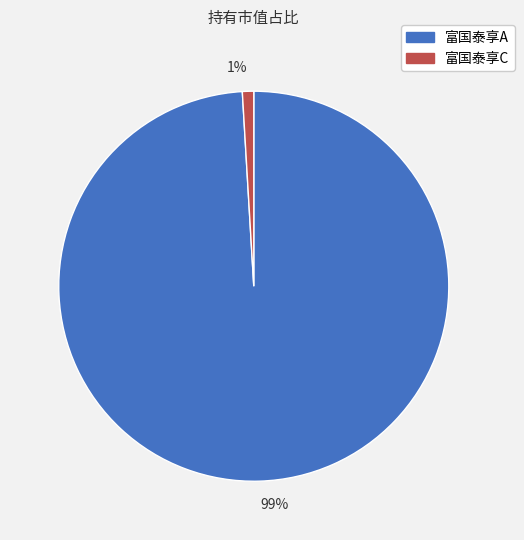

Is 99% the majority of the pie?

Yes